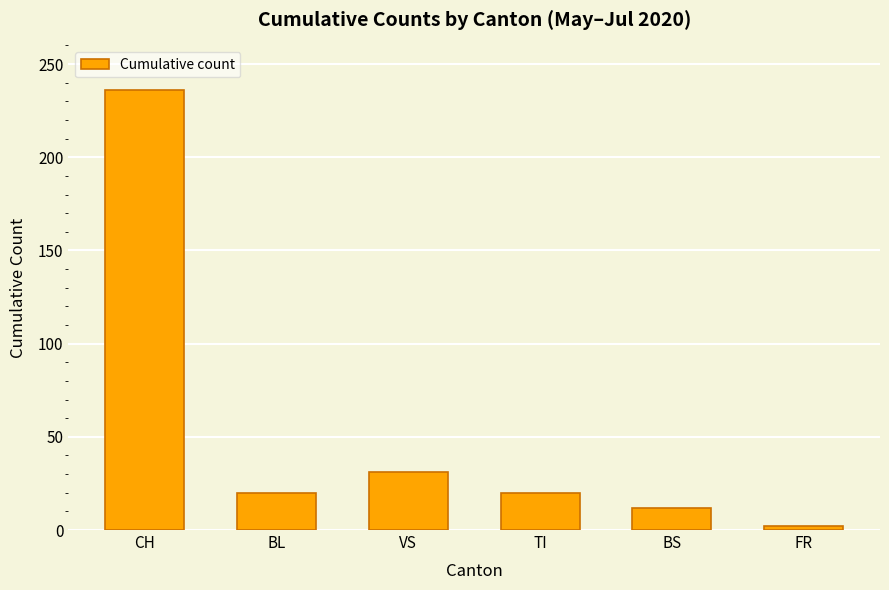

What is the ratio of the value at FR to the value at BS?

0.2